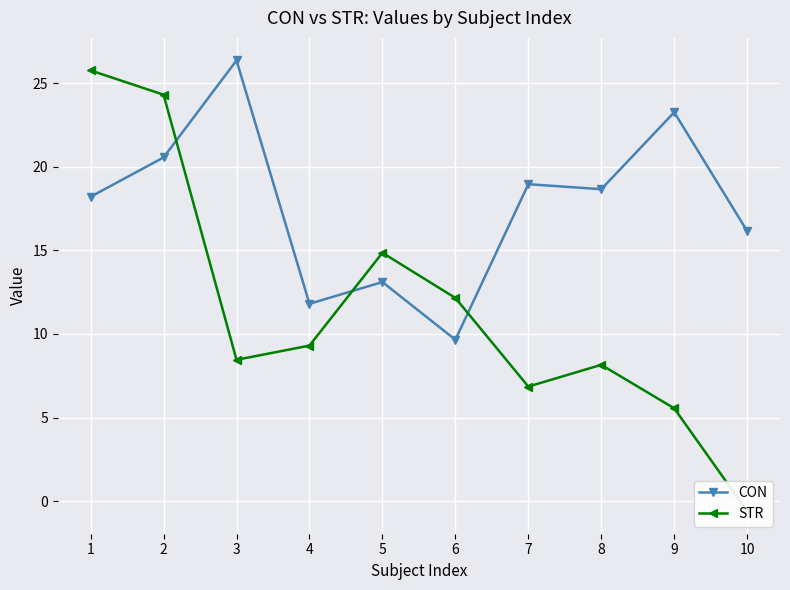

Is the value of CON at 8 greater than the value of STR at 2?

No